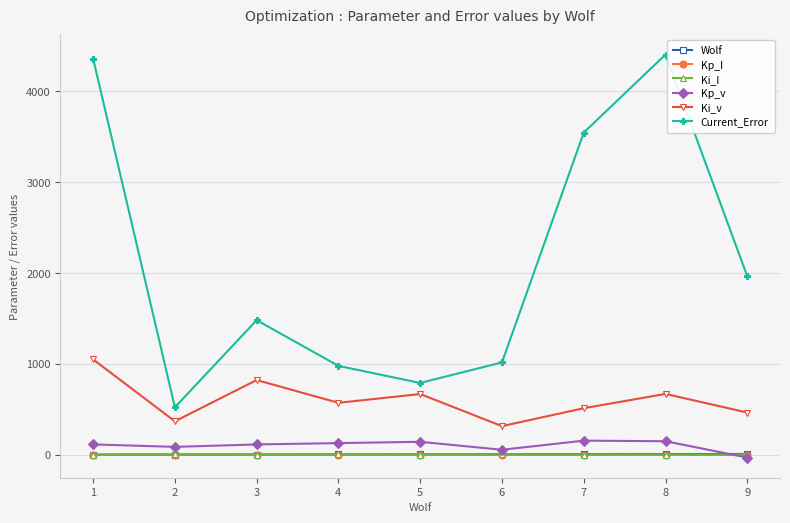

True or false: Current_Error and Kp_v cross at least once.

False